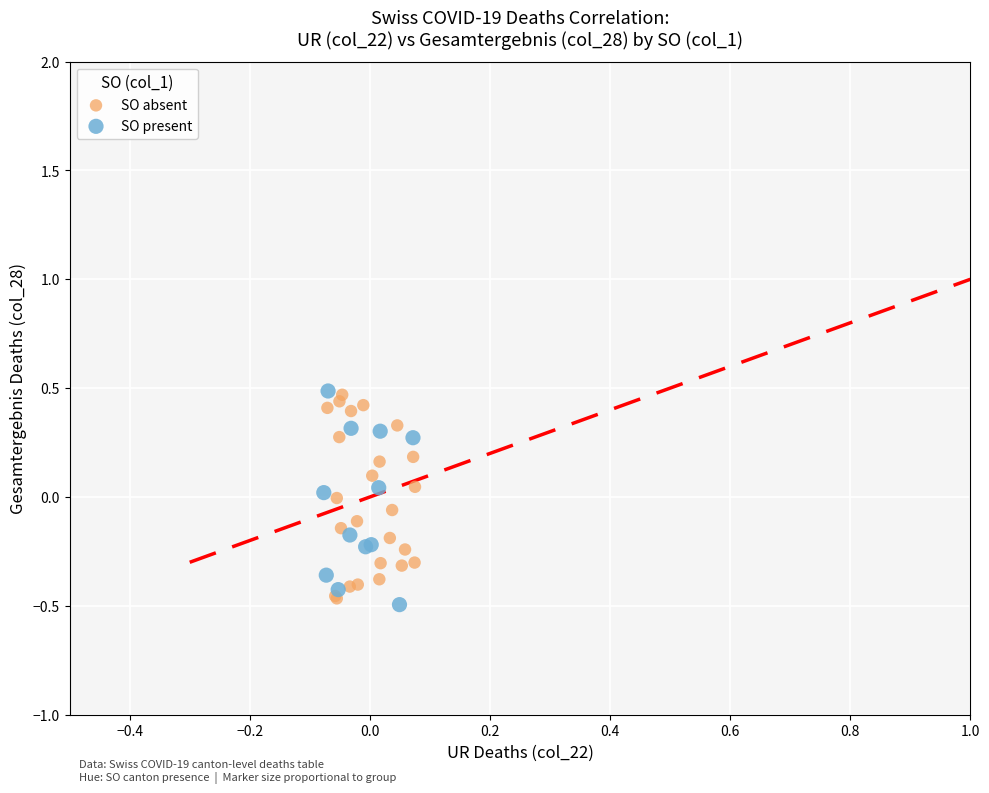

What are all the series names shown in the legend?

SO absent, SO present